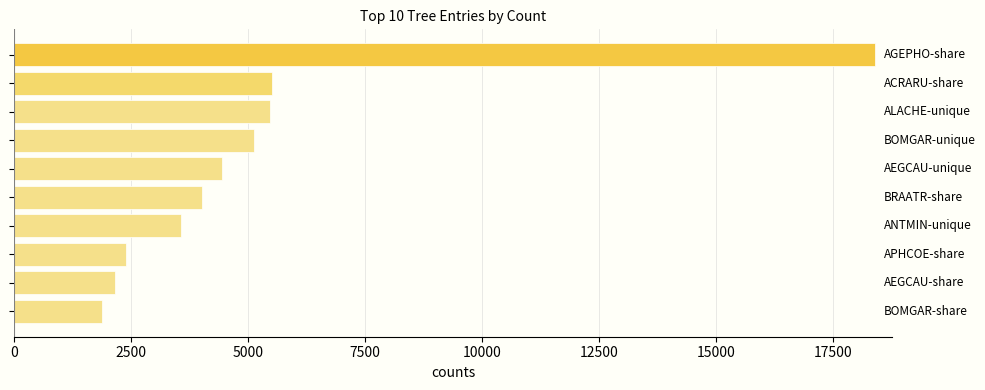

What is the smallest value displayed?

1877